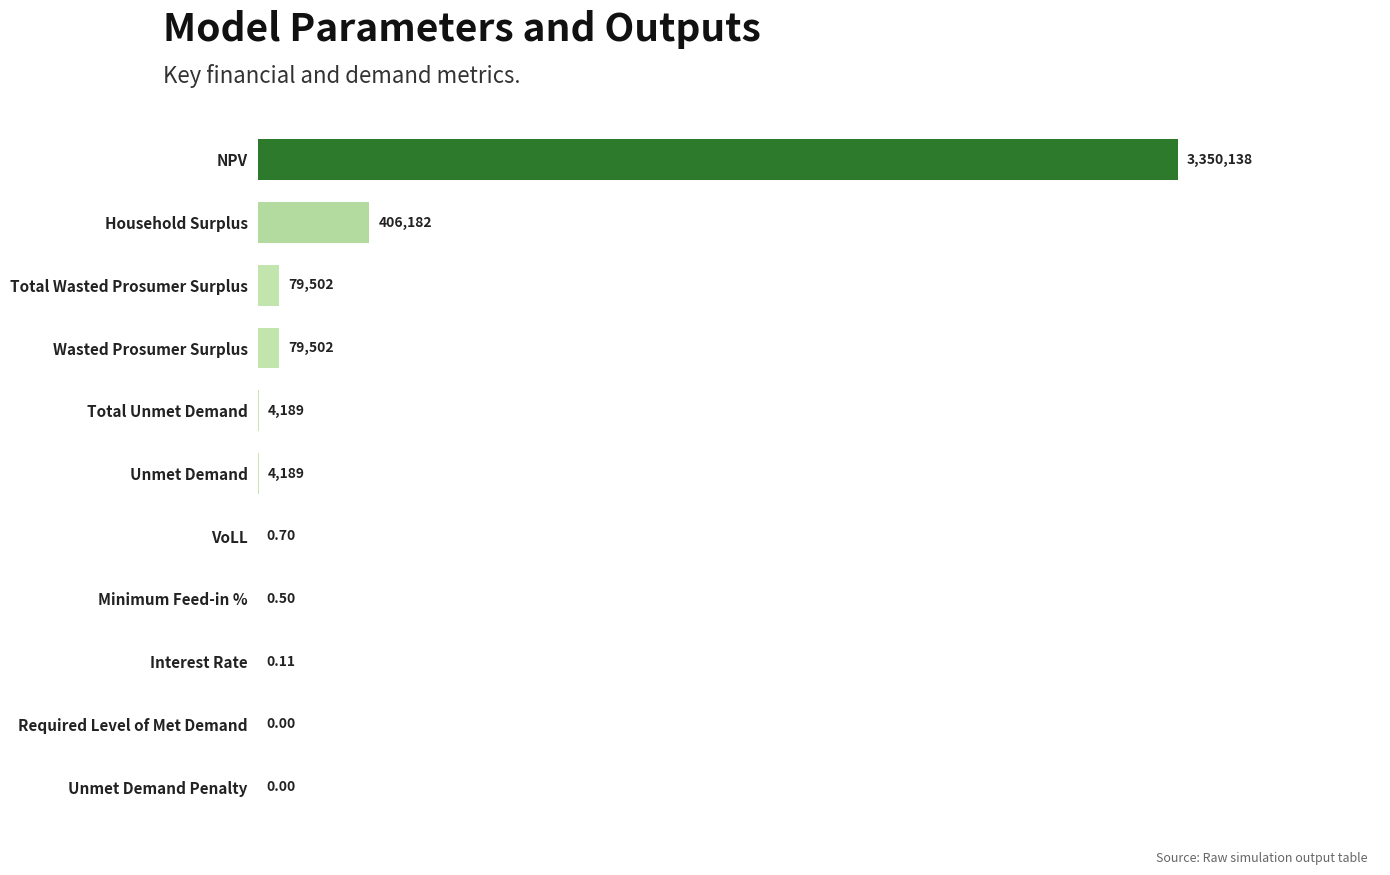

Where is the data nearest to the value 1675068?

Household Surplus